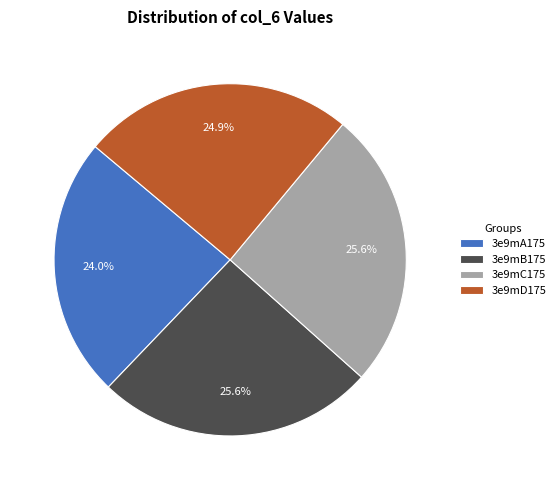

What is the smallest slice in the pie chart?

3e9mA175